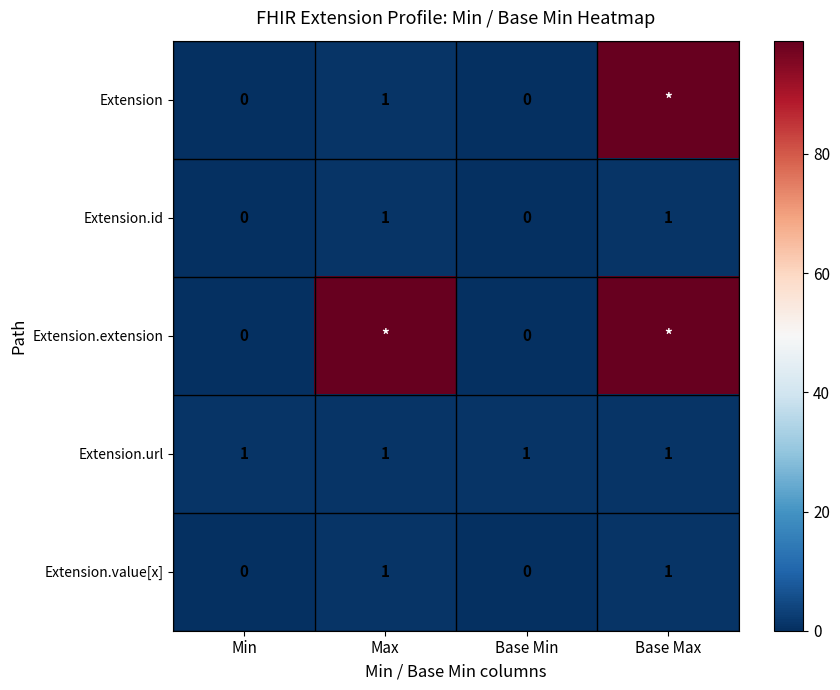

The value of Extension.id at Max is 1. True or false?

True